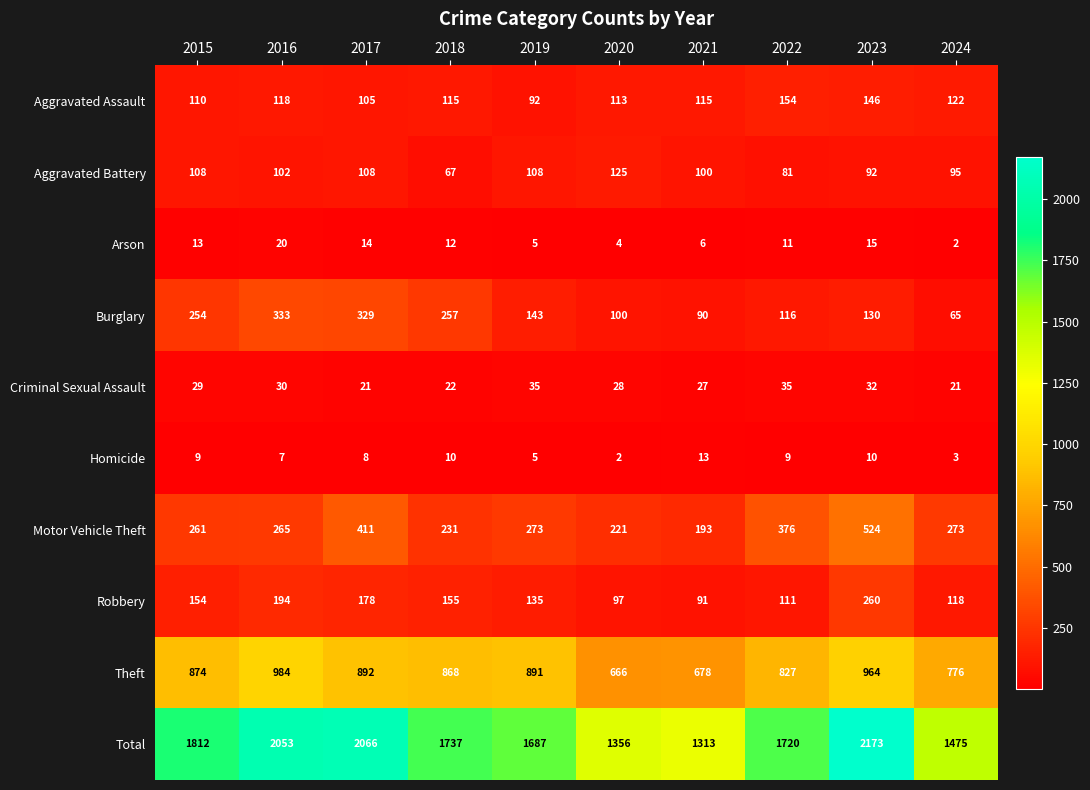

Which series has the largest range (max minus min)?

Total